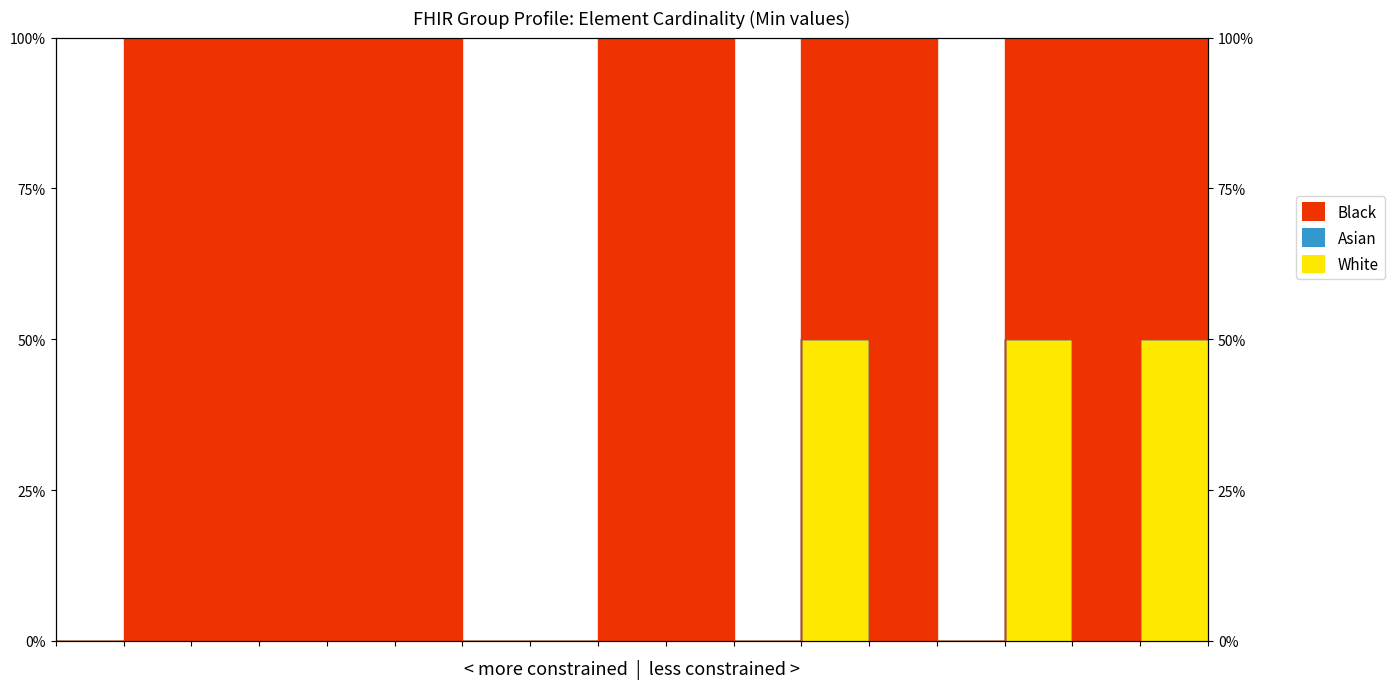

The value of White at Group.identifier.value is 50. True or false?

True